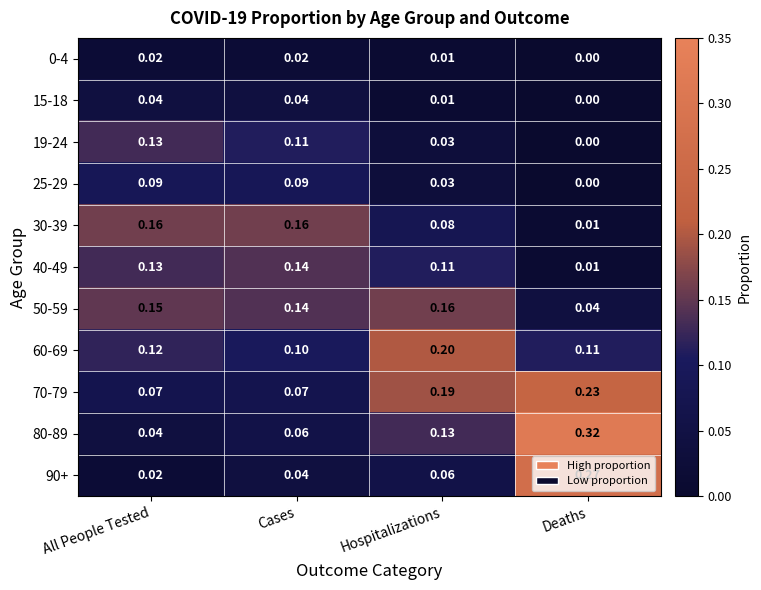

At which label does 19-24 reach its minimum?

Deaths